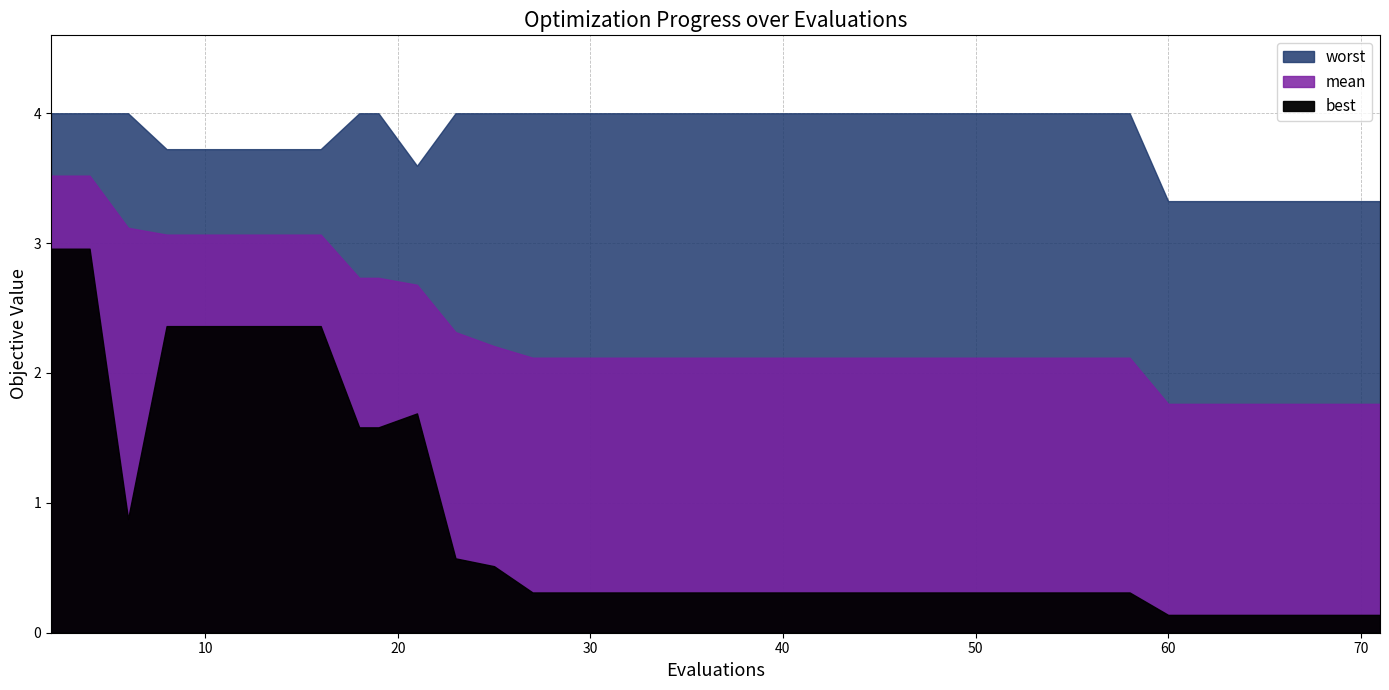

True or false: worst has a value of 5.8 at 25.

False